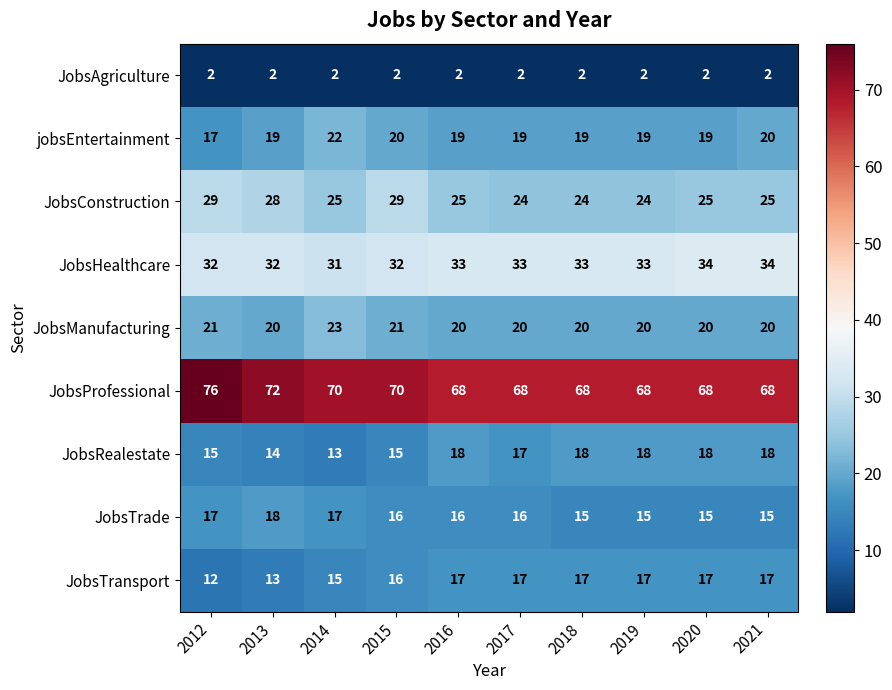

Which series has the widest spread of values?

JobsProfessional